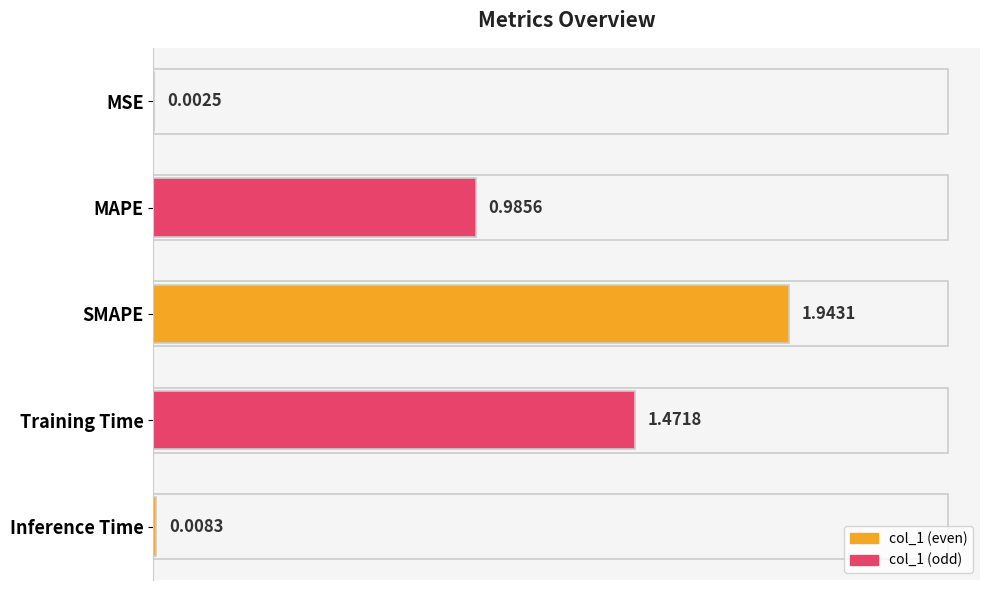

Between MAPE and SMAPE, which is larger?

SMAPE